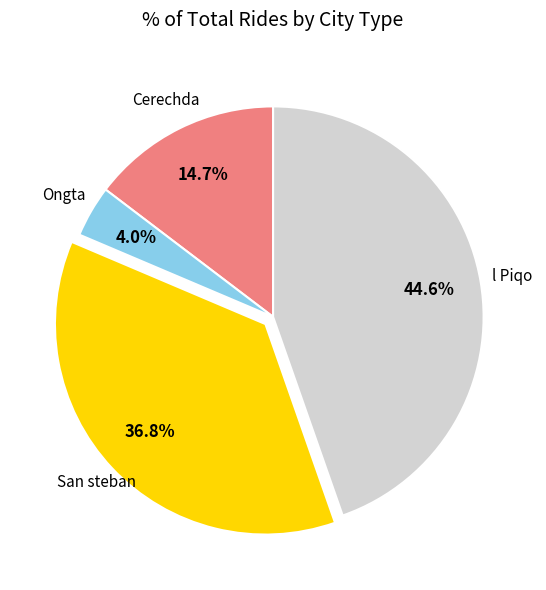

Rank the categories by value from highest to lowest.

l Piqo, San steban, Cerechda, Ongta